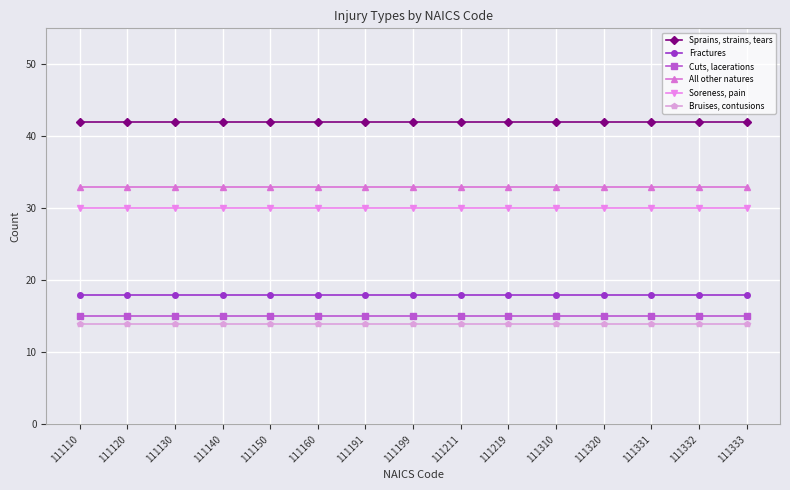

True or false: Bruises, contusions and Cuts, lacerations cross at least once.

False